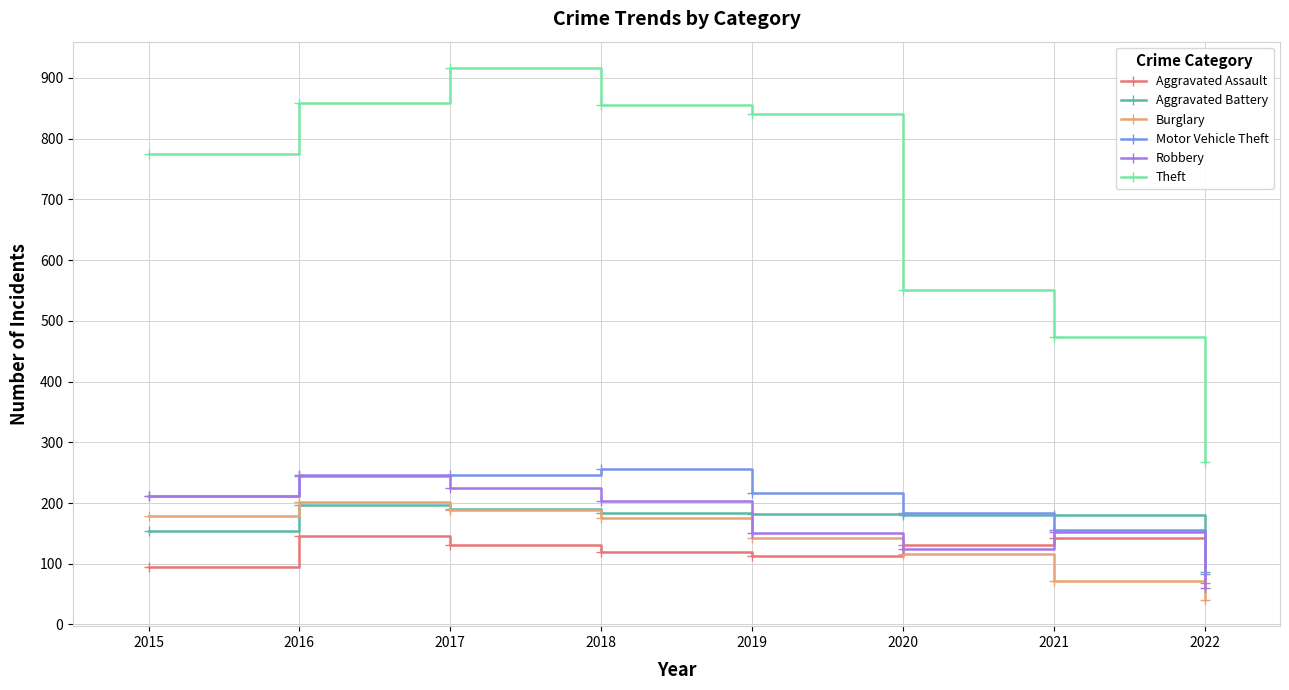

What is the spread (max minus min) of values at 2015?

679